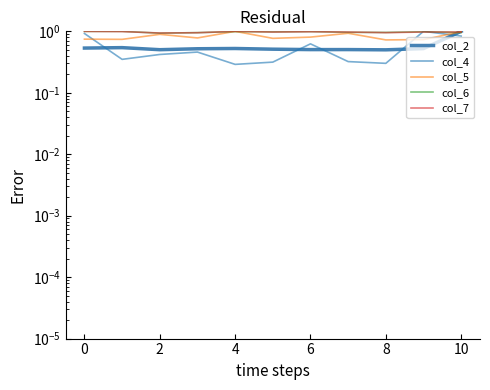

What is the difference between the maximum and minimum values in the col_5 series?

0.3